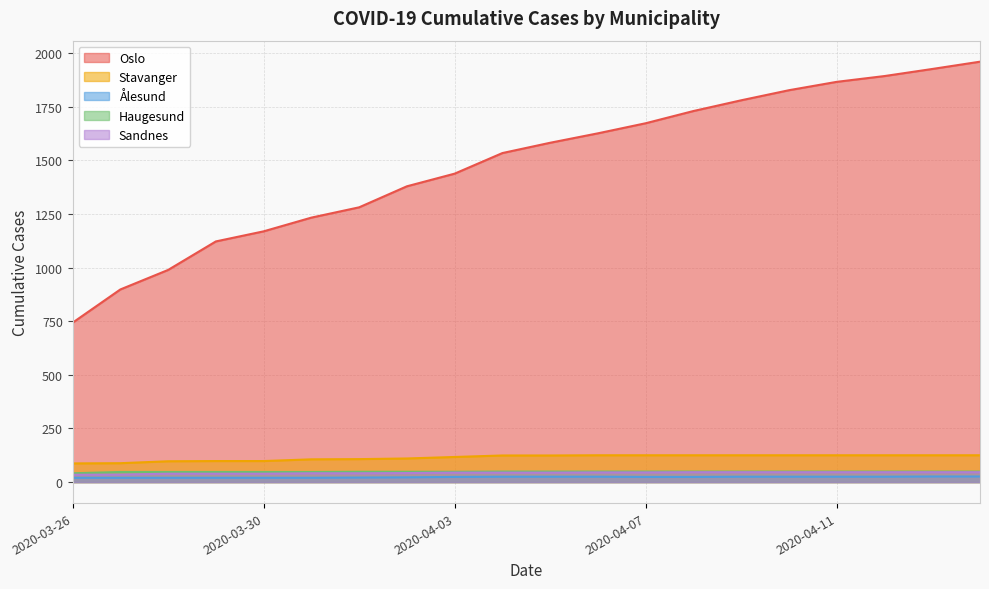

What is the sum of the Ålesund values at 2020-04-12 and 2020-04-08?

49